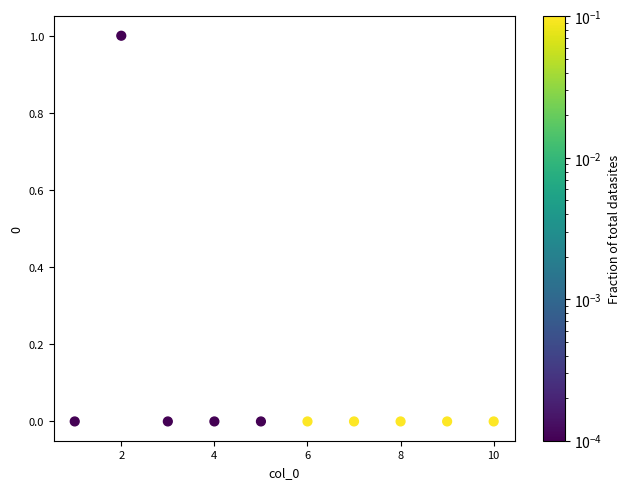

What is the range of X values (max minus min)?

9